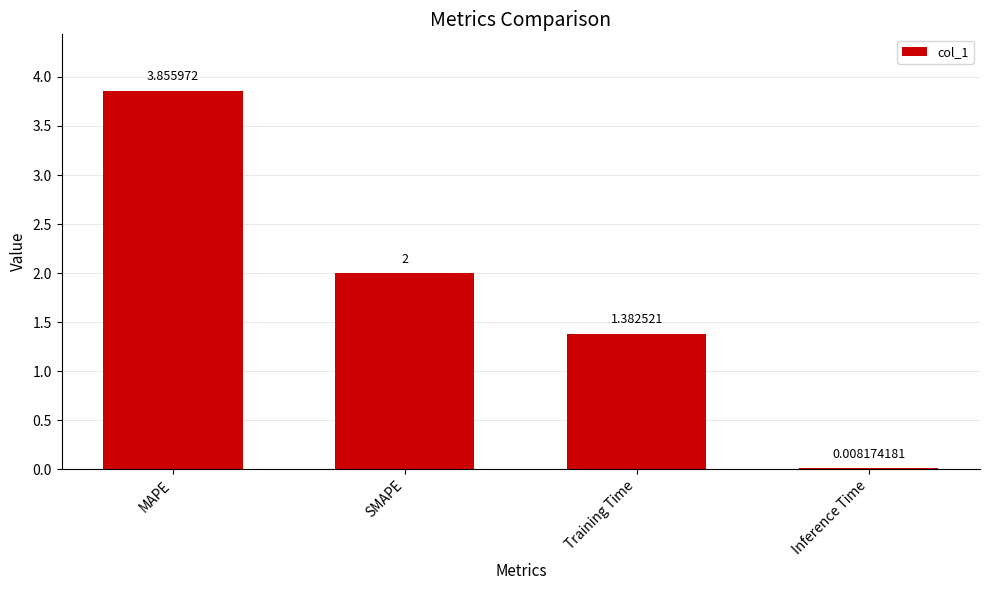

What is the sum of all values?

7.2